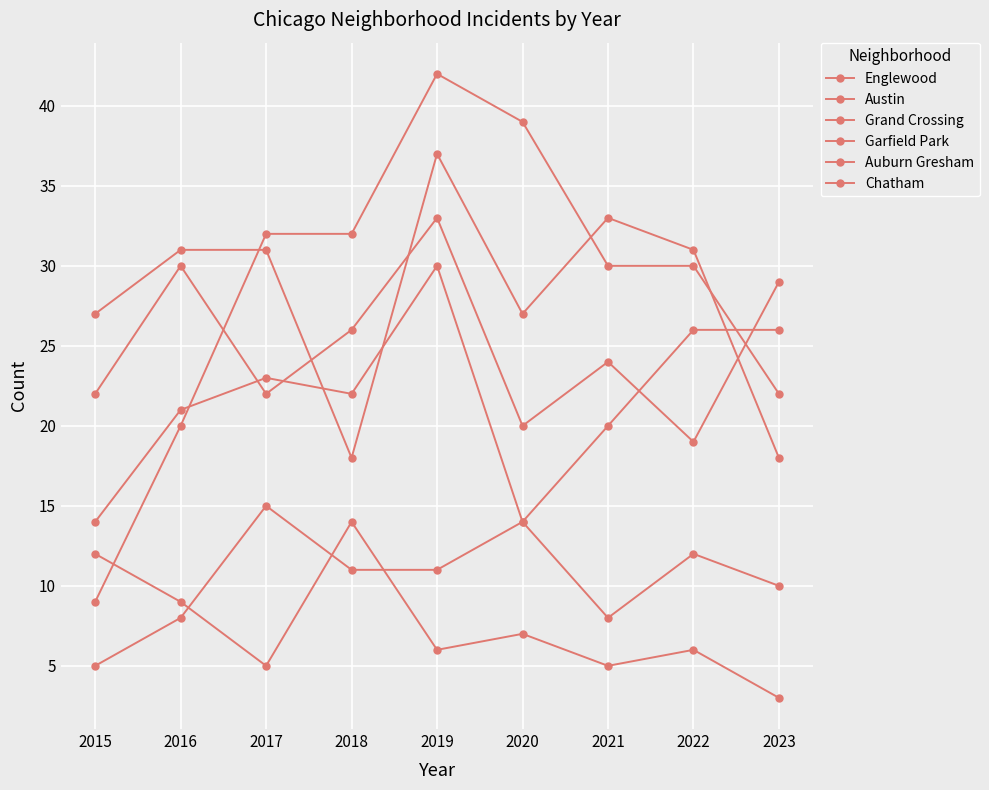

True or false: Grand Crossing and Chatham cross at least once.

False